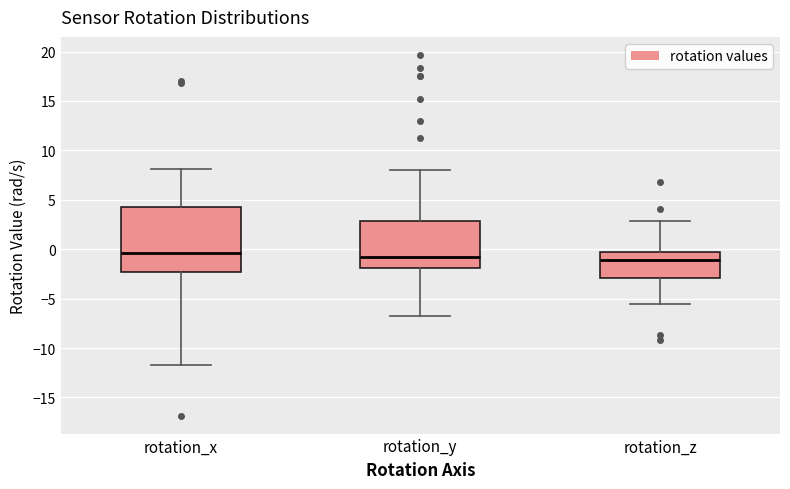

Reading left to right, transcribe this box plot: for each box, give where its median line is, the range the box spans, and where its two whiskers end, as read against the y-axis. The values are not printed on the chart, so give them approximately, as read against the axis.

rotation_x: median -0.5, box -2.5 to 4.0, whiskers -11.5 to 8.0
rotation_y: median -1.0, box -2.0 to 3.0, whiskers -7.0 to 8.0
rotation_z: median -1.0, box -3.0 to -0.5, whiskers -5.5 to 3.0